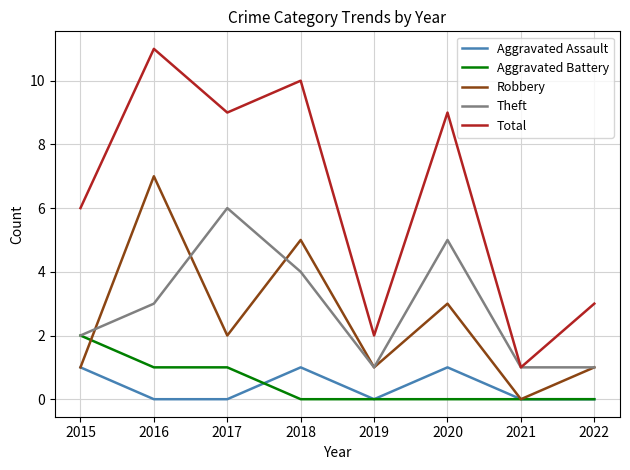

How many lines are shown in the chart?

5